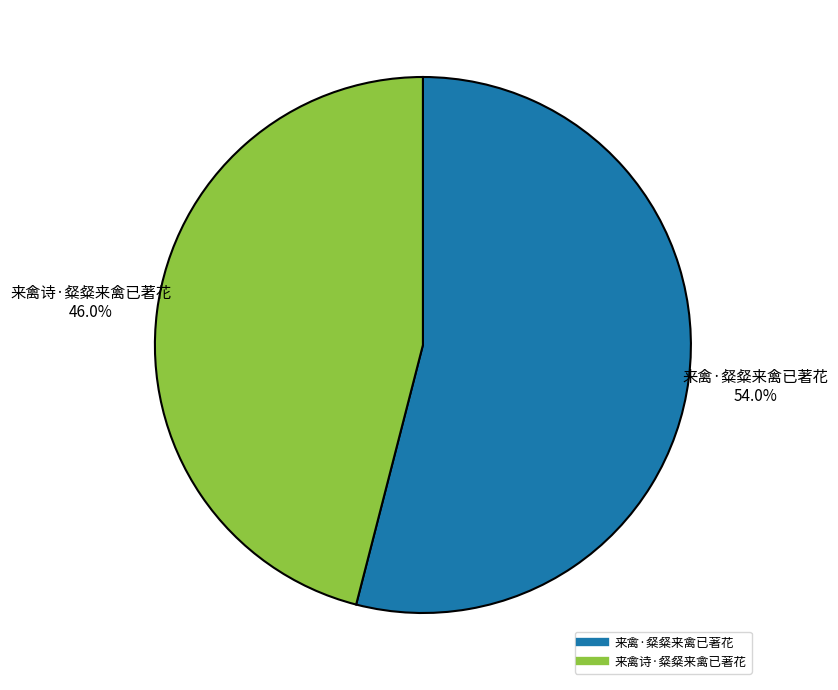

Approximately how many times larger is the value at 来禽诗·粲粲来禽已著花 compared to 来禽·粲粲来禽已著花?

0.9